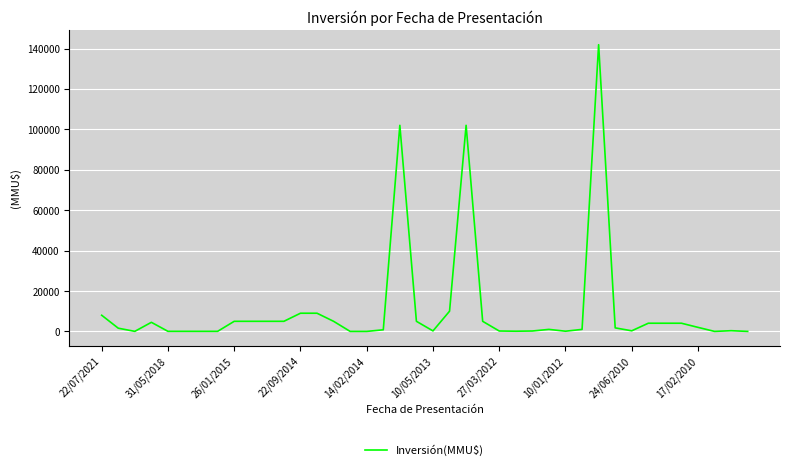

What is the maximum value shown in the chart?

141906